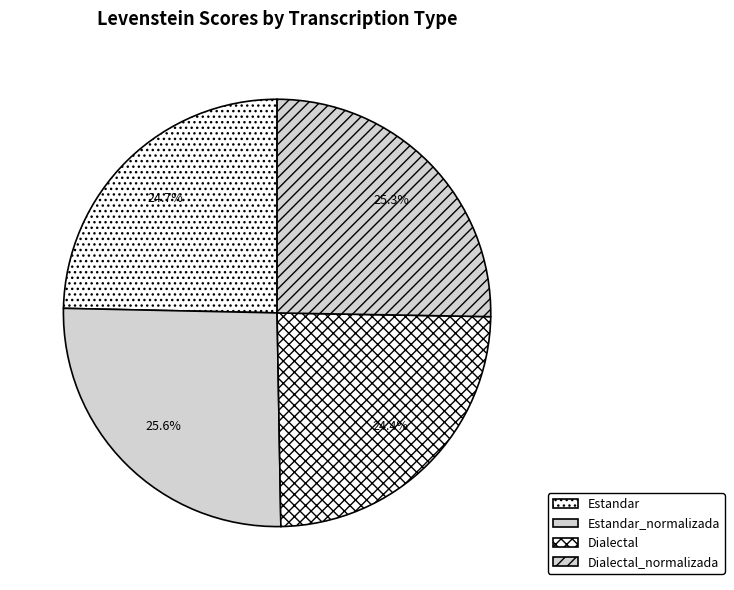

To the nearest percent, what is the difference between the largest and smallest slice percentages?

1%